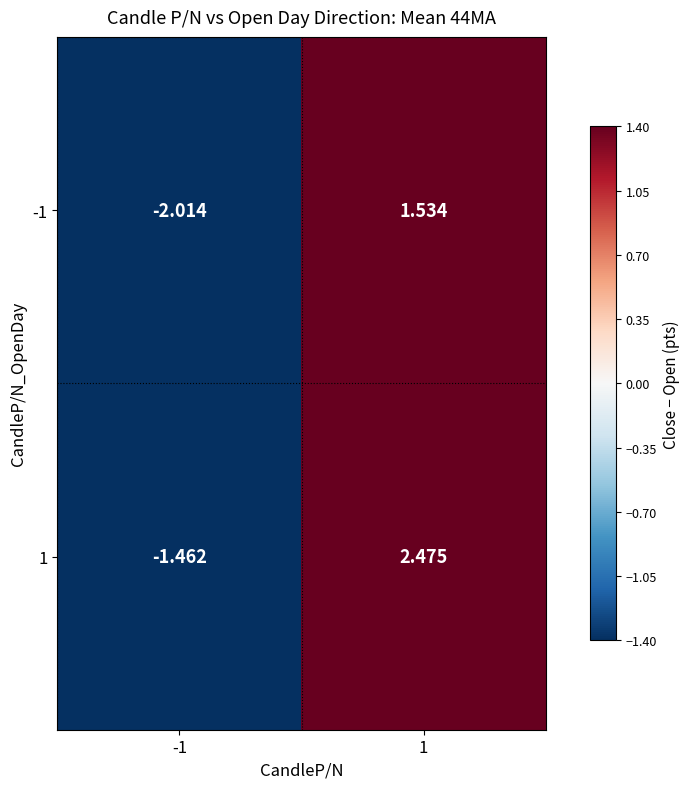

What is the maximum value shown in the chart?

2.5